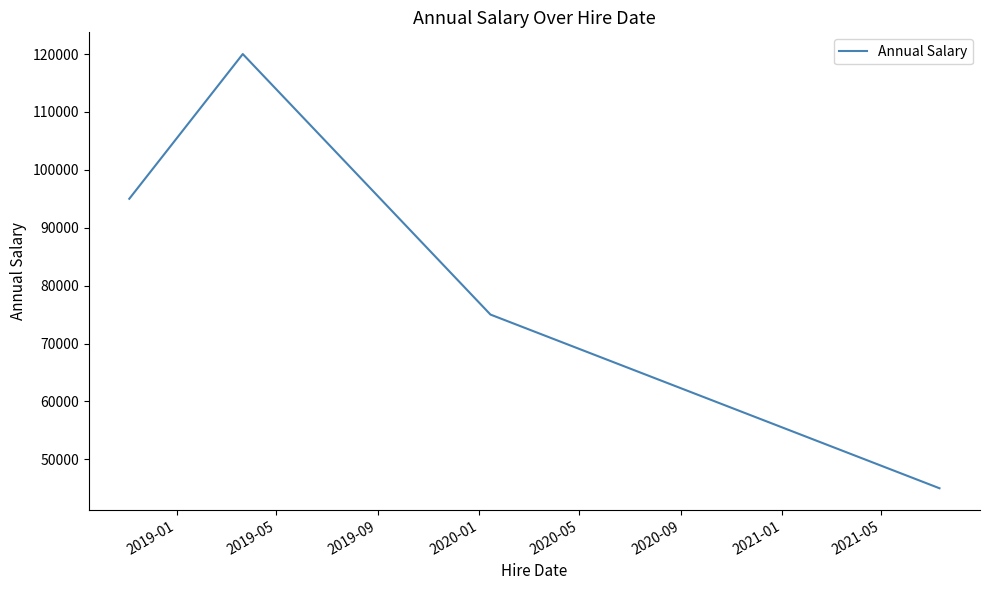

What is the maximum value shown in the chart?

120000